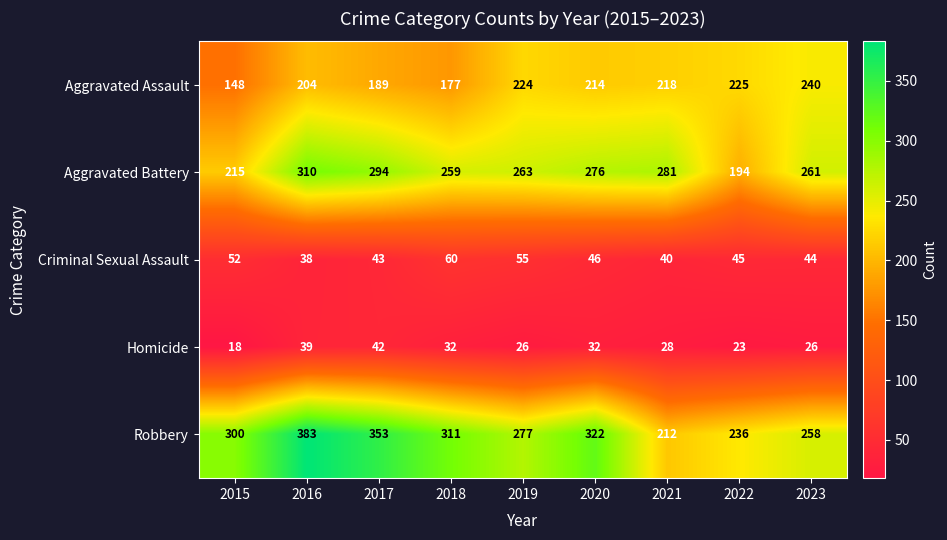

Is it true that Homicide equals 39 at 2016?

True